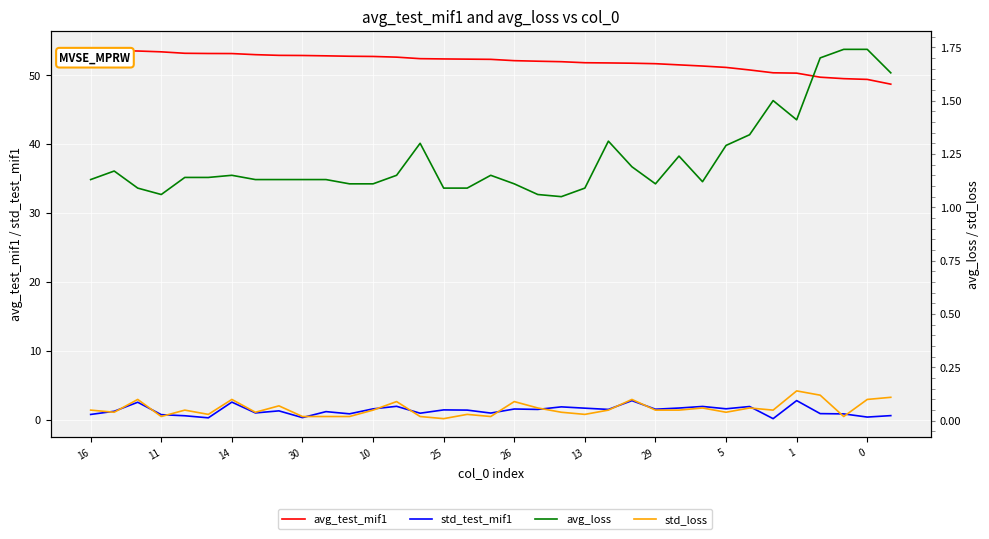

How many data points does each series have?

35